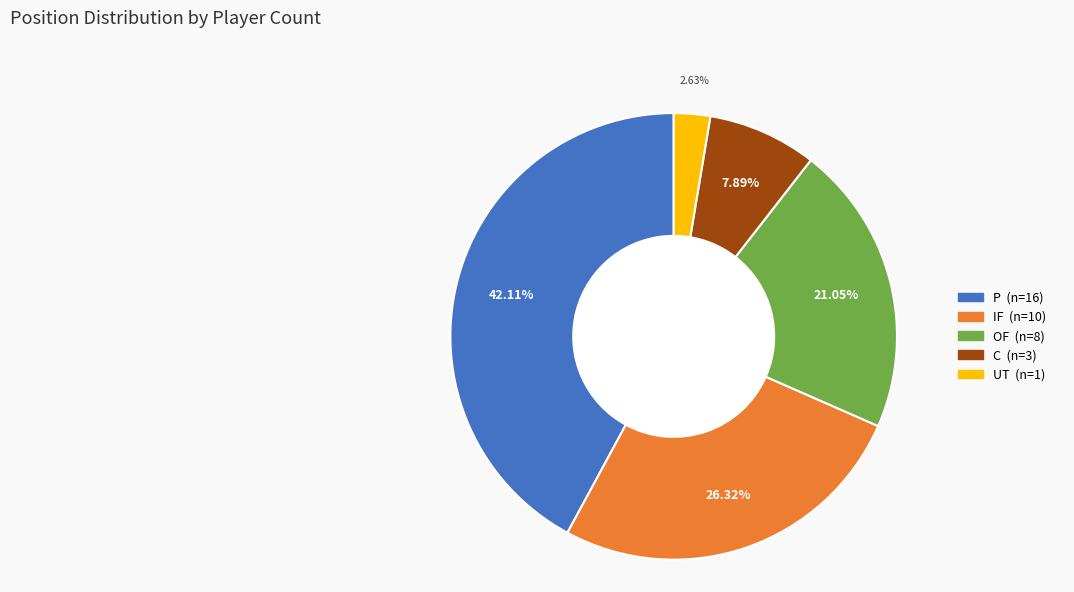

Is IF the majority of the pie?

No